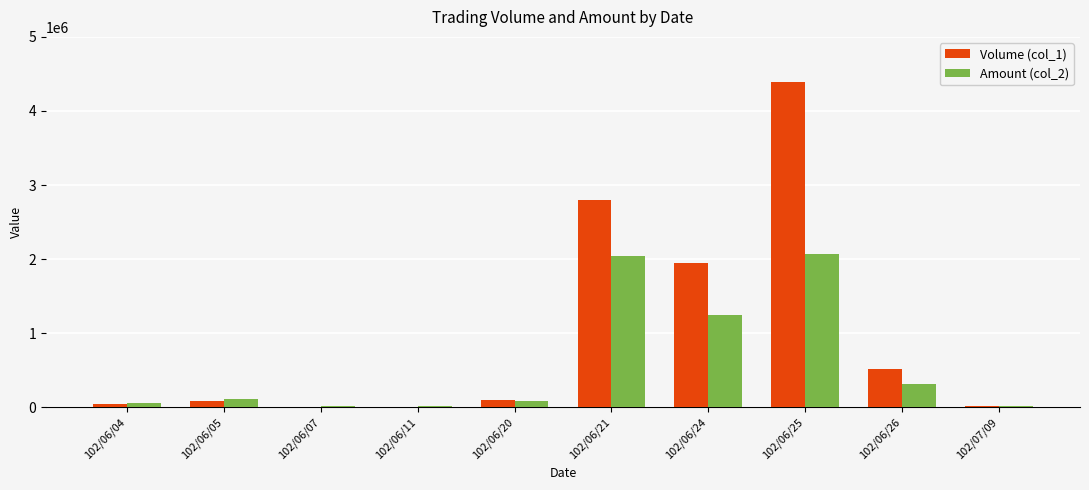

What is the maximum value shown in the chart?

4395000